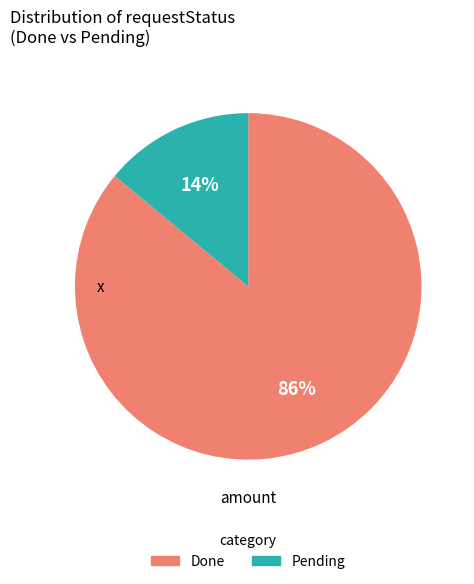

Which category has the smallest portion of the pie?

Pending